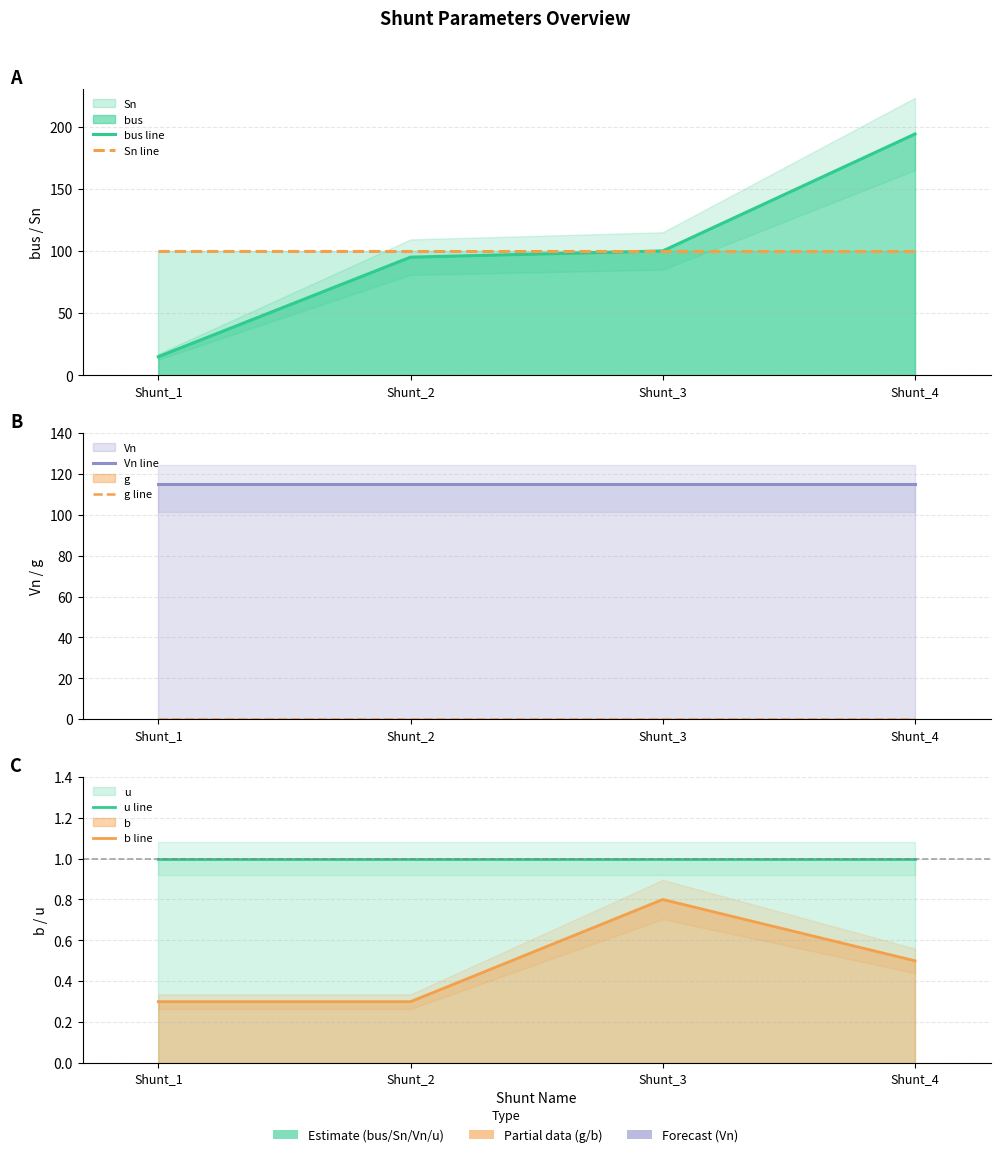

Reading left to right, extract all data points from this chart.

bus line: Shunt_1=15.0	Shunt_2=95.0	Shunt_3=100.0	Shunt_4=194.0
Sn line: Shunt_1=100.0	Shunt_2=100.0	Shunt_3=100.0	Shunt_4=100.0
Vn line: Shunt_1=115.0	Shunt_2=115.0	Shunt_3=115.0	Shunt_4=115.0
g line: Shunt_1=0.0	Shunt_2=0.0	Shunt_3=0.0	Shunt_4=0.0
u line: Shunt_1=1.0	Shunt_2=1.0	Shunt_3=1.0	Shunt_4=1.0
b line: Shunt_1=0.3	Shunt_2=0.3	Shunt_3=0.8	Shunt_4=0.5